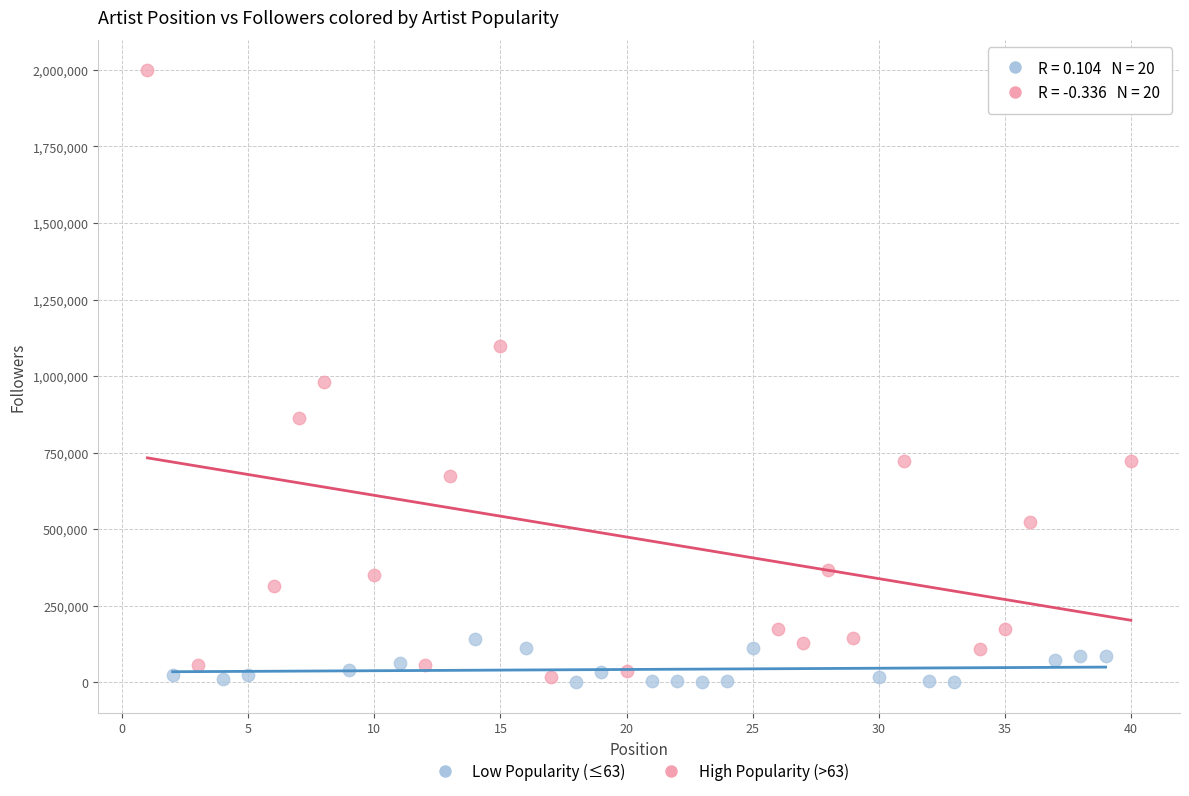

Which series has the widest spread of Y values?

High Popularity (>63)